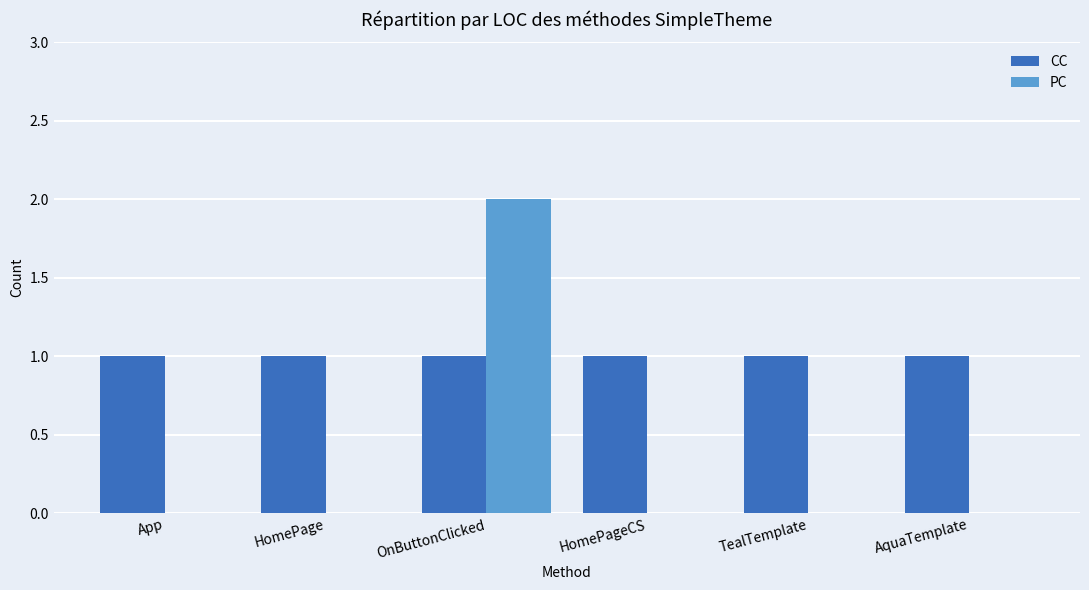

How many groups of bars are there?

6